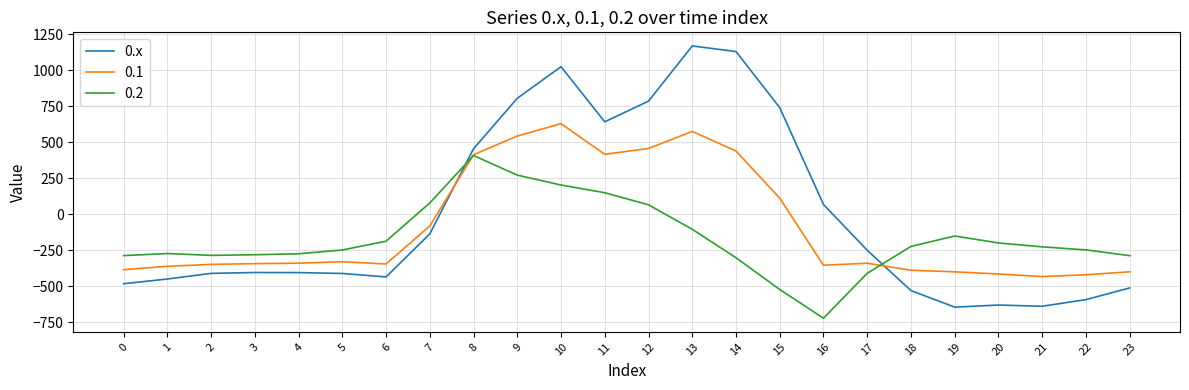

Does the chart display data point markers on the line(s)?

No